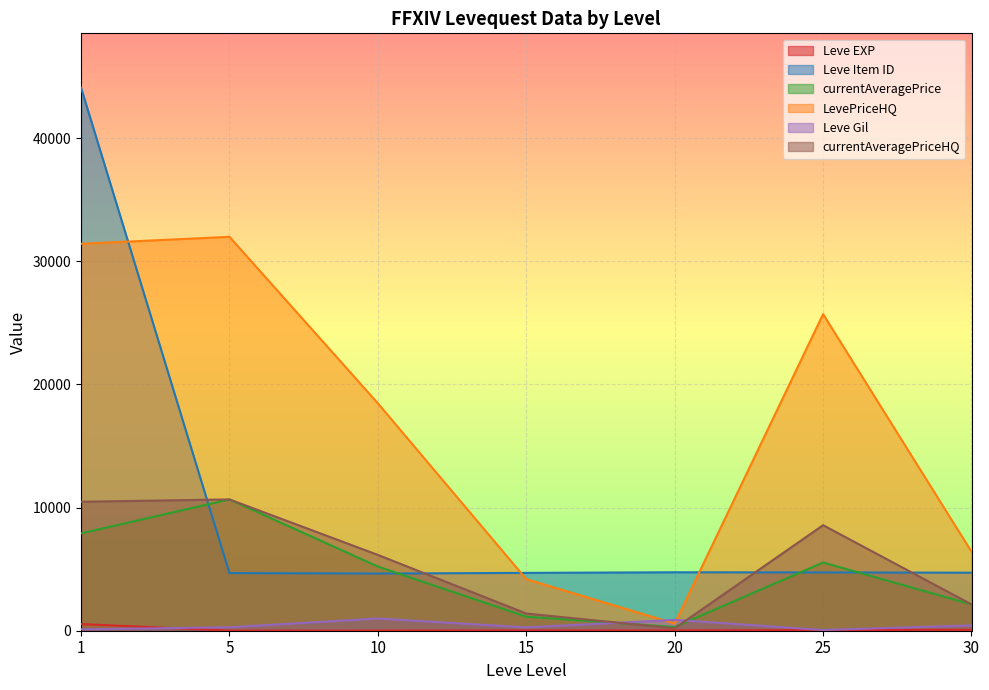

List the series in order of their peak value, highest first.

Leve Item ID, LevePriceHQ, currentAveragePrice, currentAveragePriceHQ, Leve Gil, Leve EXP